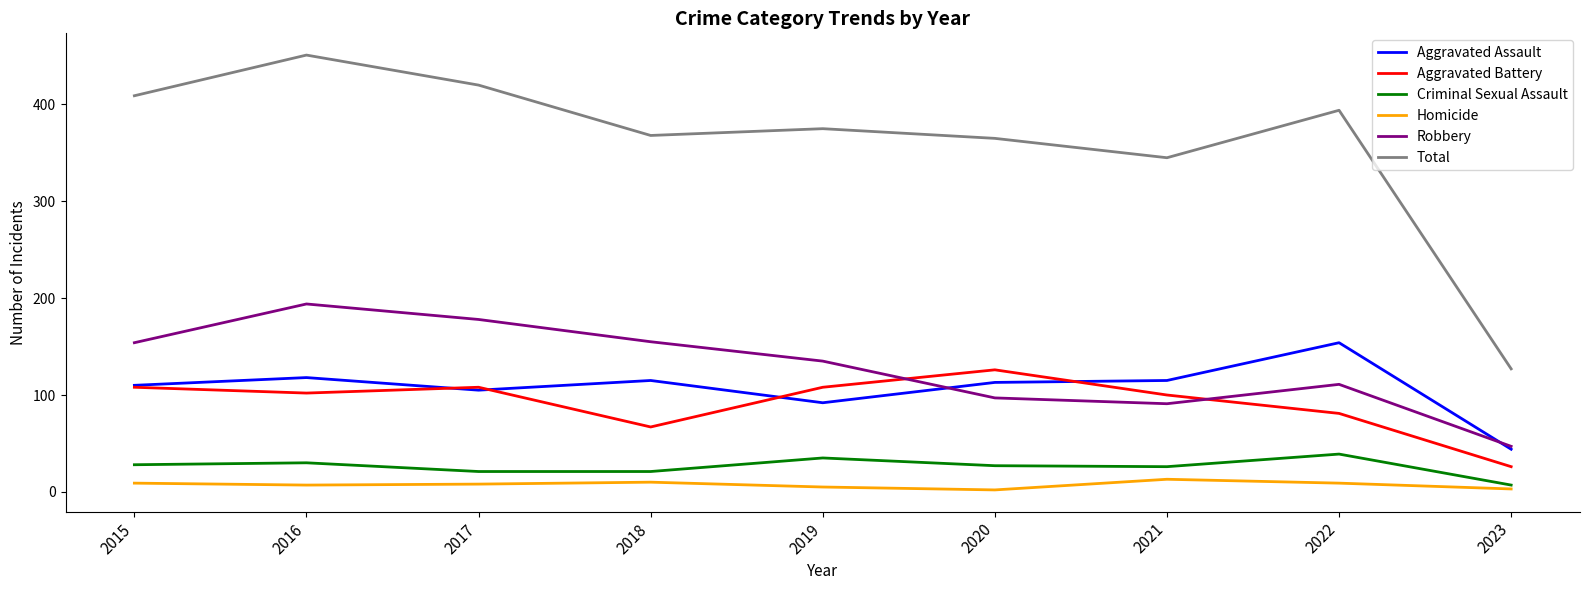

What is the smallest value displayed?

2